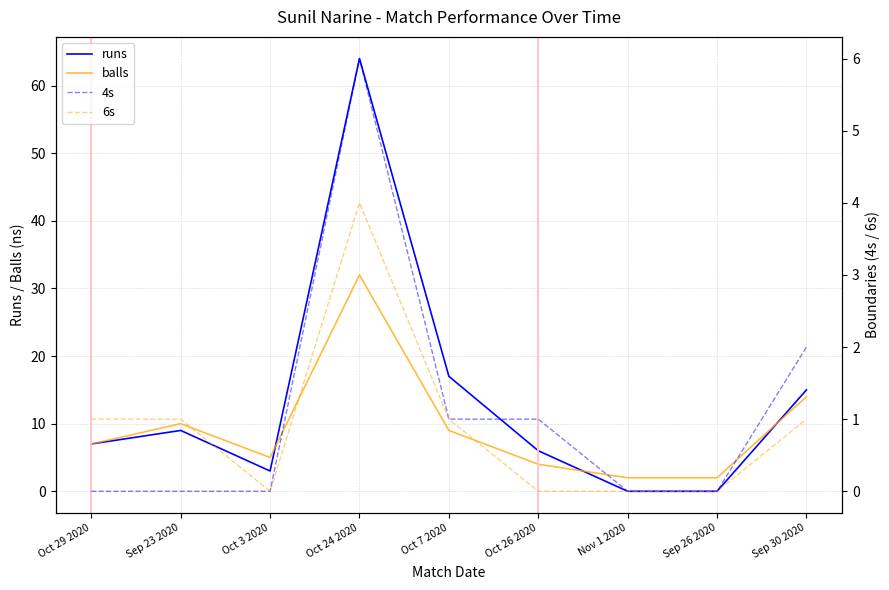

What is the average value of the 4s series?

1